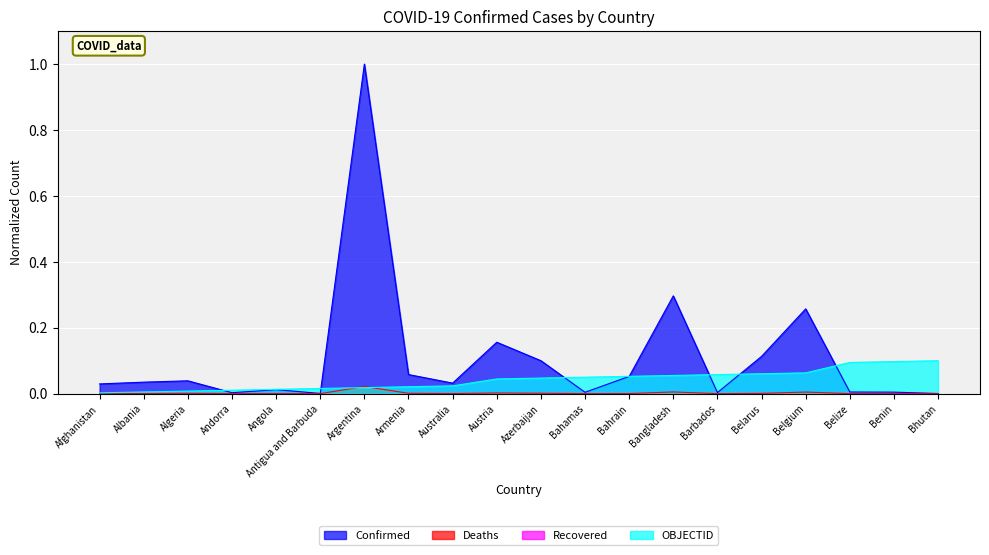

At how many categories does at least one series exceed 0?

20